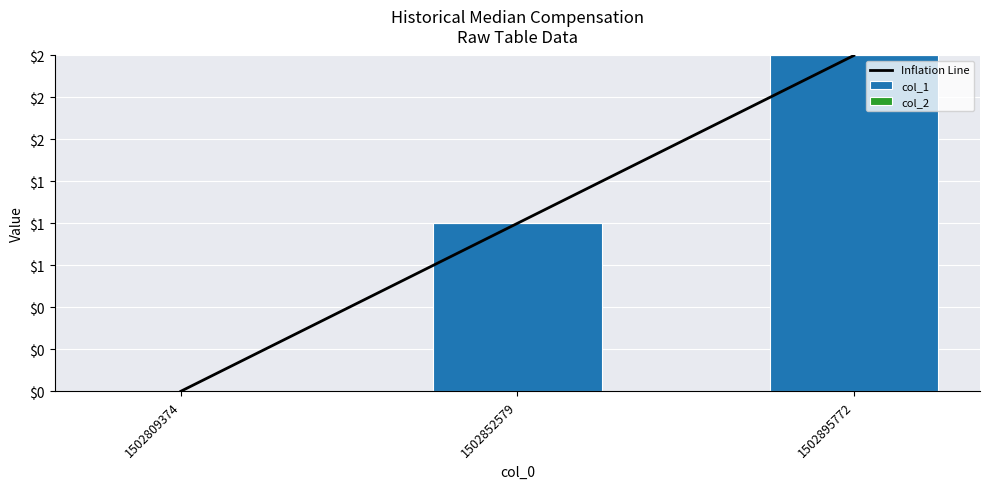

At 1502809374, list the series in order from largest to smallest.

col_1, col_2, Inflation Line